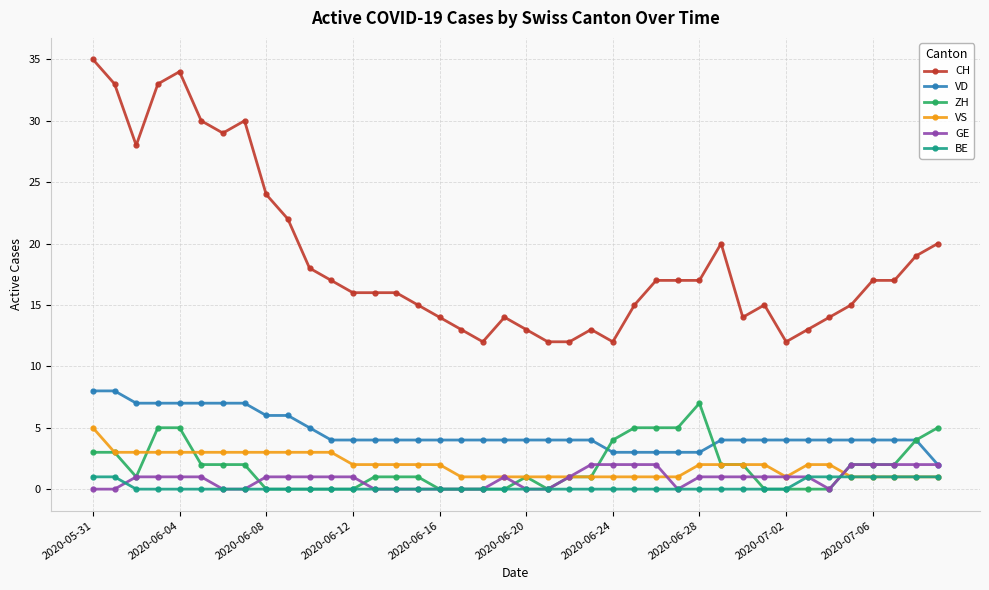

Which series has the widest spread of values?

CH